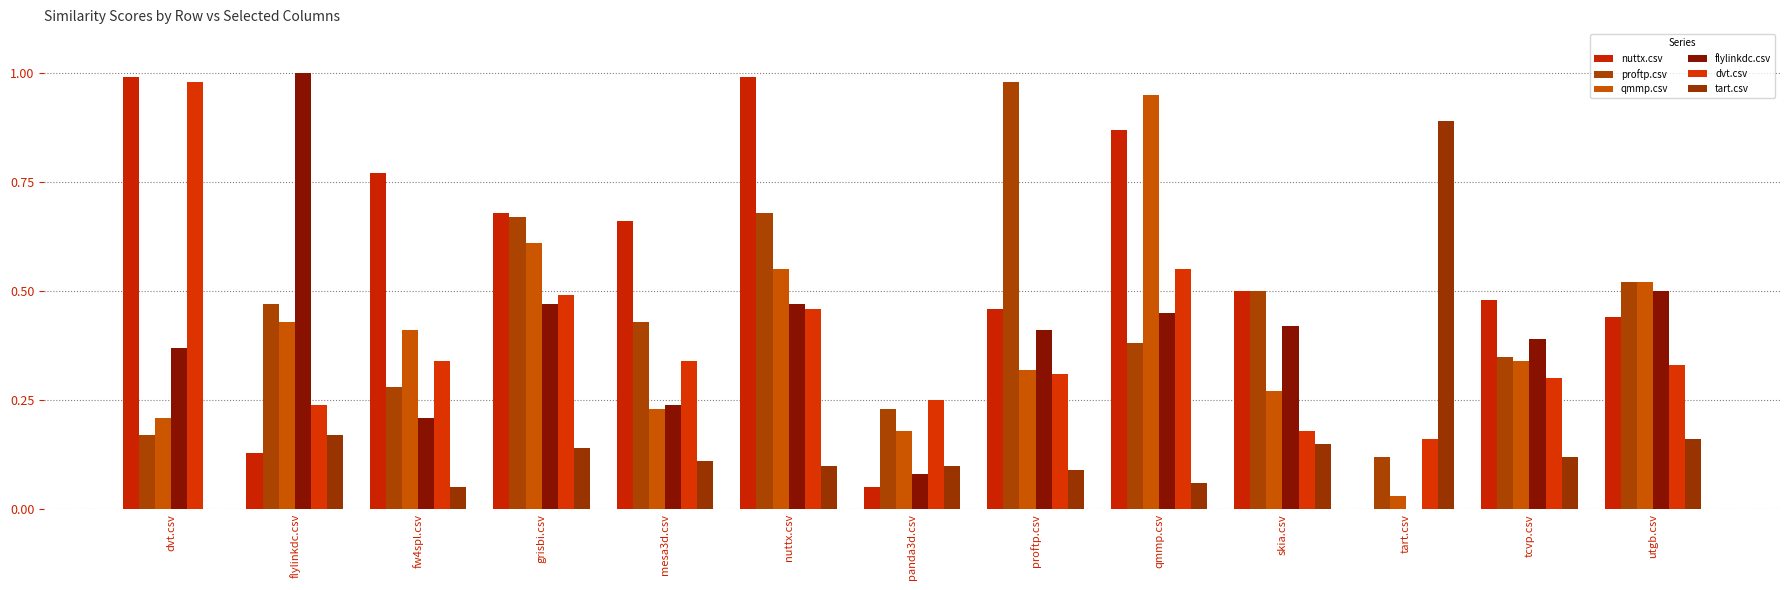

Does the chart contain stacked bars?

No